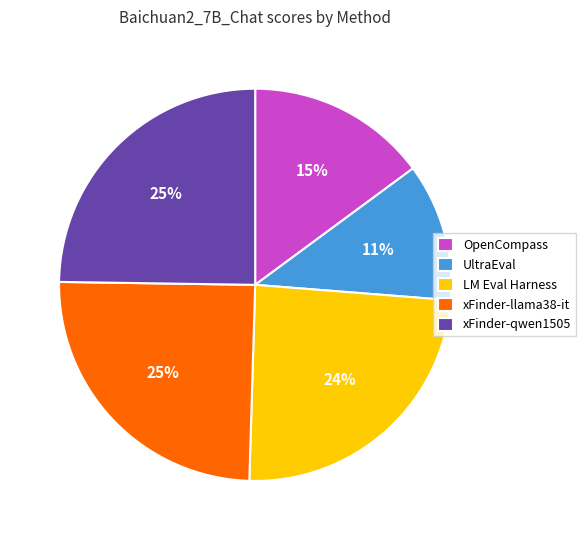

To the nearest percent, what portion does xFinder-qwen1505 represent?

25%